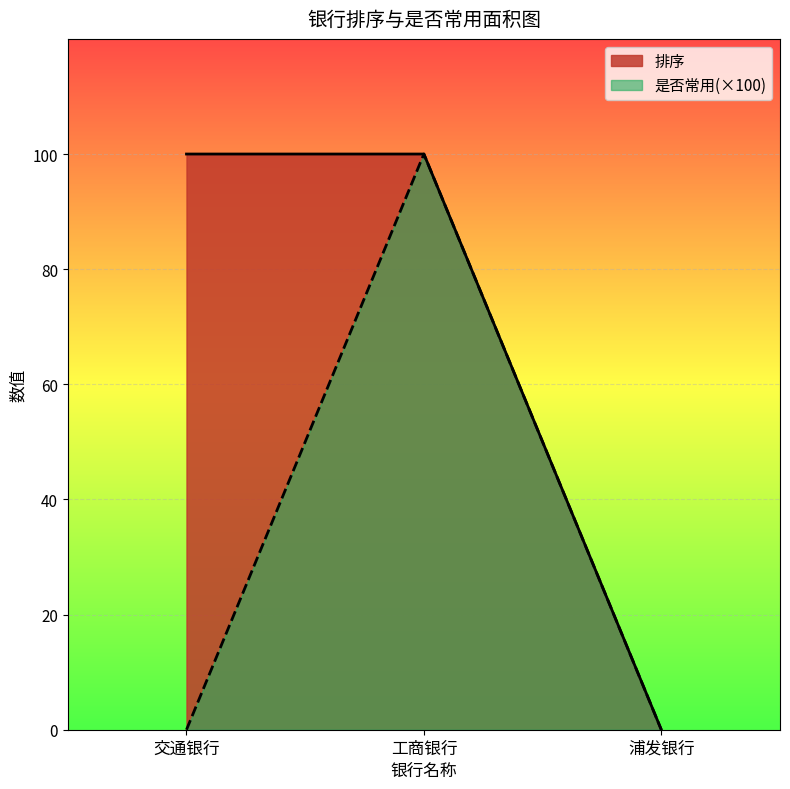

What is the sum of all values?

200